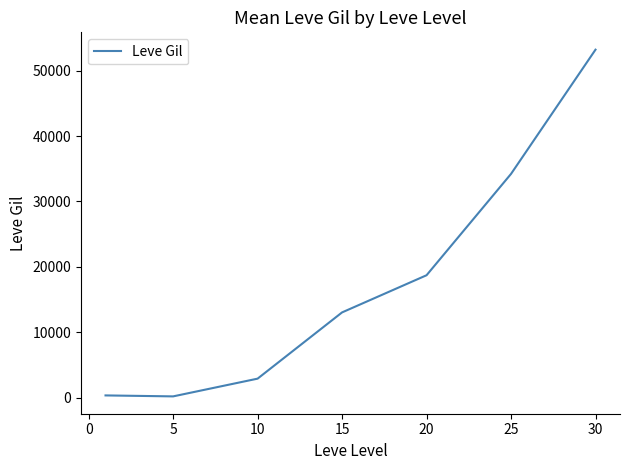

Is this an area chart (filled region under the line)?

No